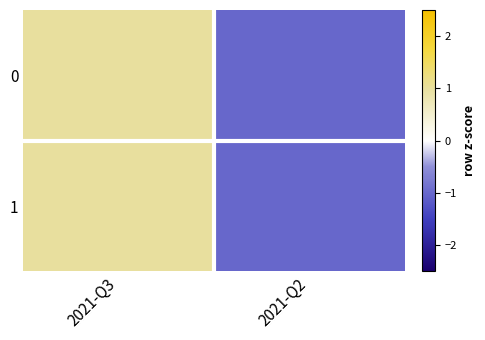

Reading left to right, what are all the values shown in this chart?

0: 2021-Q3=1.0	2021-Q2=-1.0
1: 2021-Q3=1.0	2021-Q2=-1.0